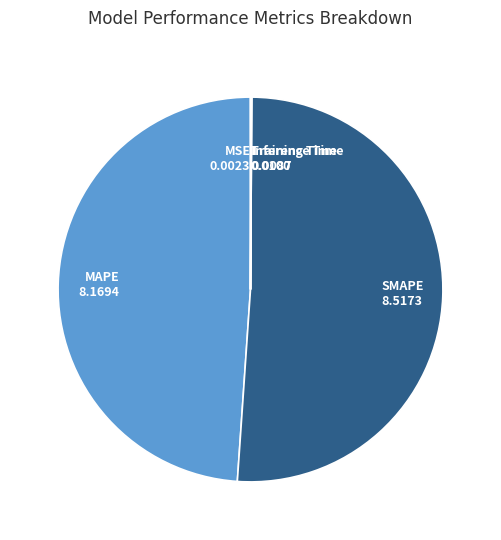

True or false: SMAPE accounts for 51% of the total.

True